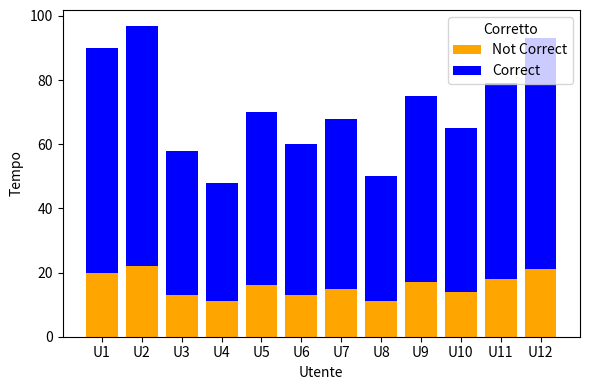

What is the total value across all series at U8?

50